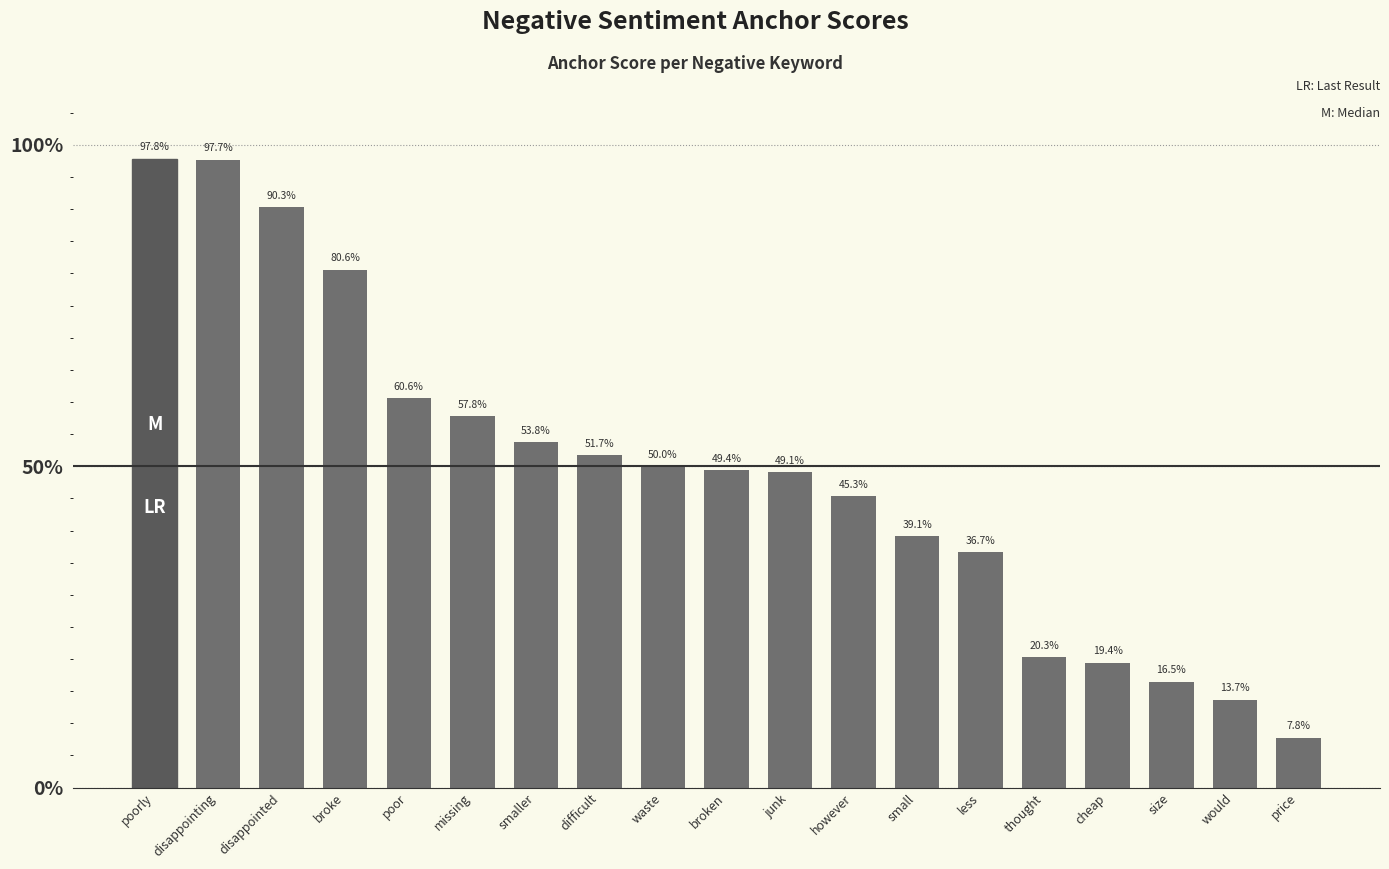

Which has a higher value, missing or difficult?

missing